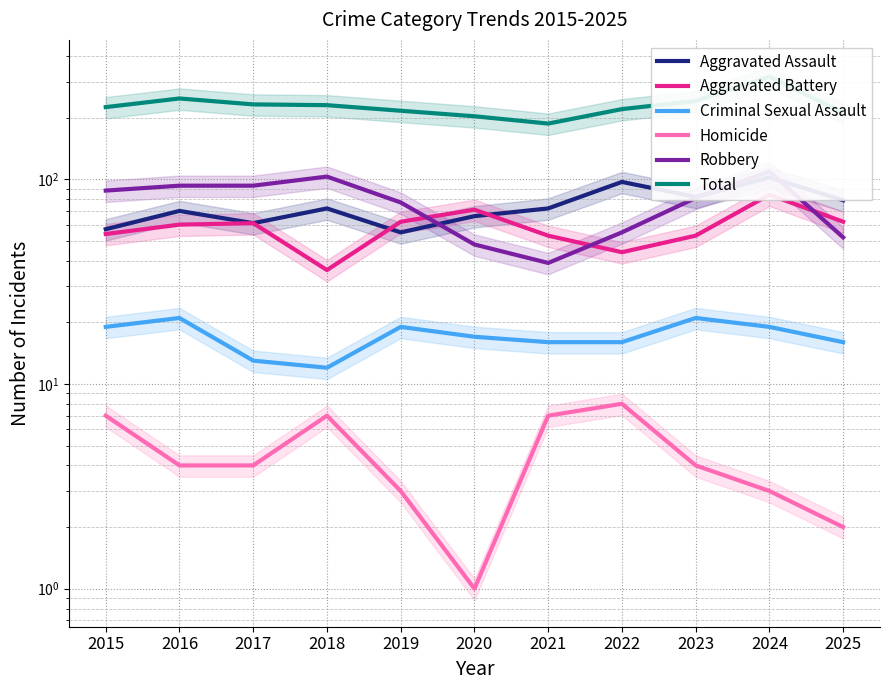

What is the sum of all Robbery values?

838